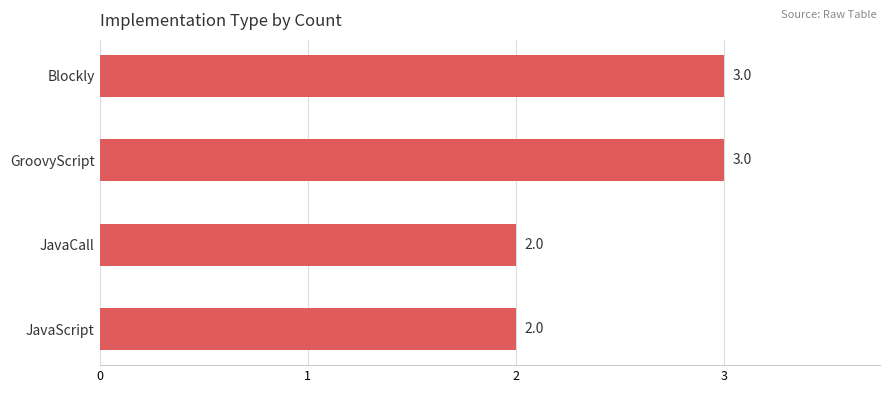

How many distinct data groups are displayed?

1